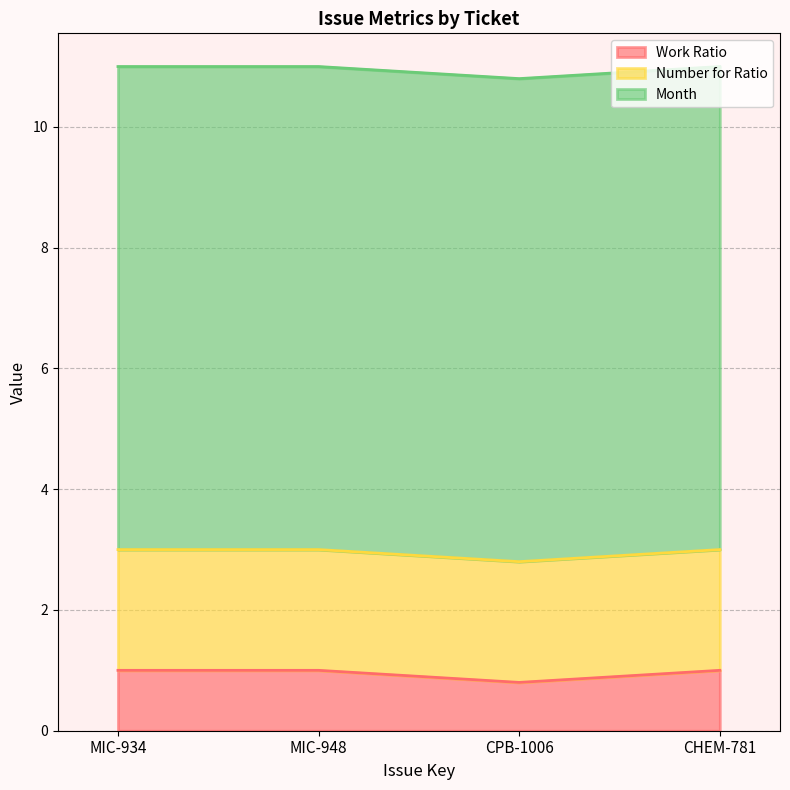

The value of Work Ratio at CPB-1006 is 0.3. True or false?

False